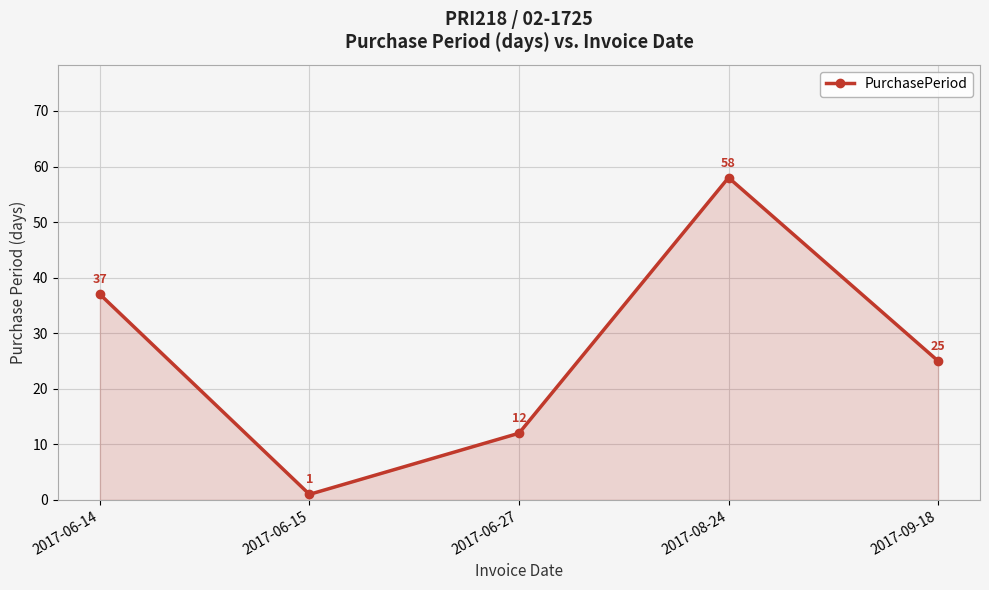

Does the chart have visible grid lines?

Yes